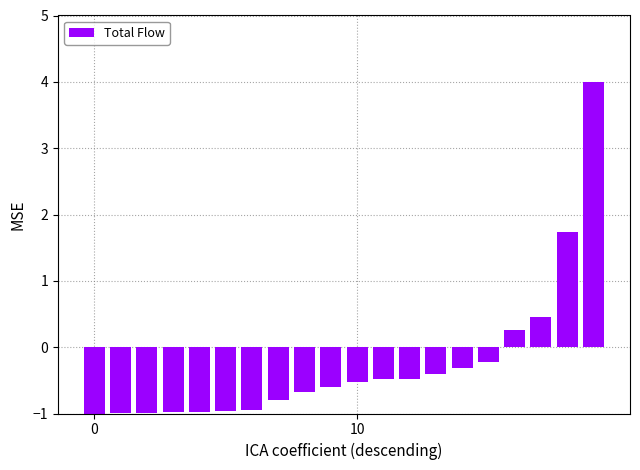

What is the smallest value displayed?

-1.0